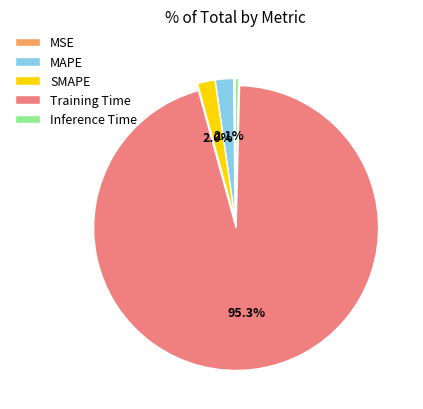

To the nearest percent, what is the difference between the largest and smallest slice percentages?

95%